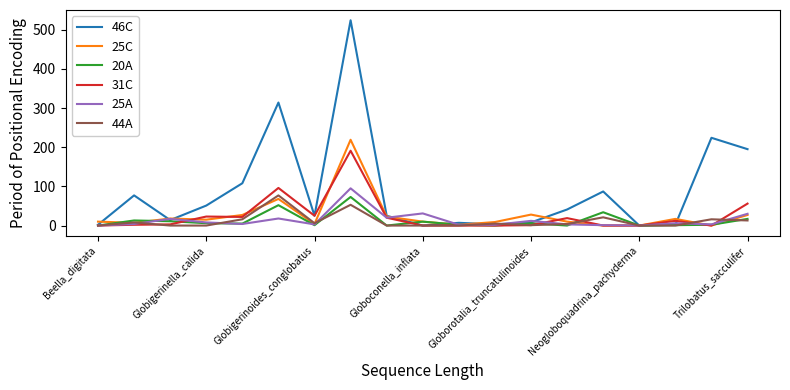

At how many categories does at least one series exceed 294?

2